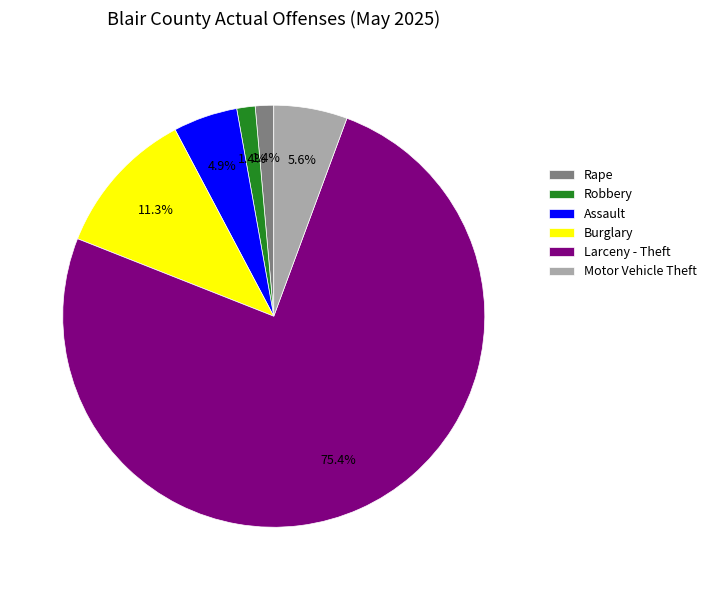

To the nearest percent, what percentage of the pie is Rape?

1%